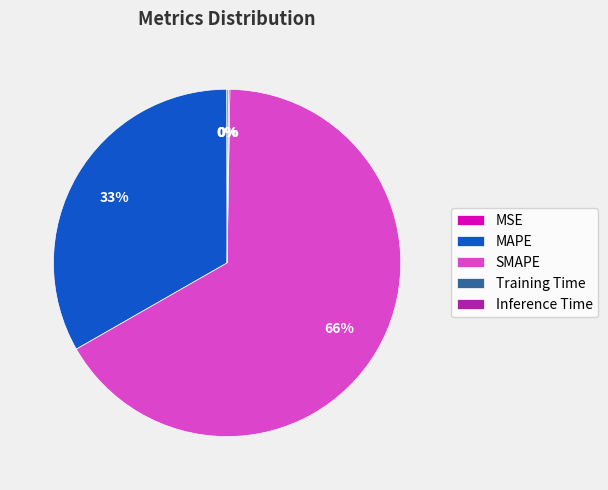

Is it true that MAPE is 33% of the pie?

True